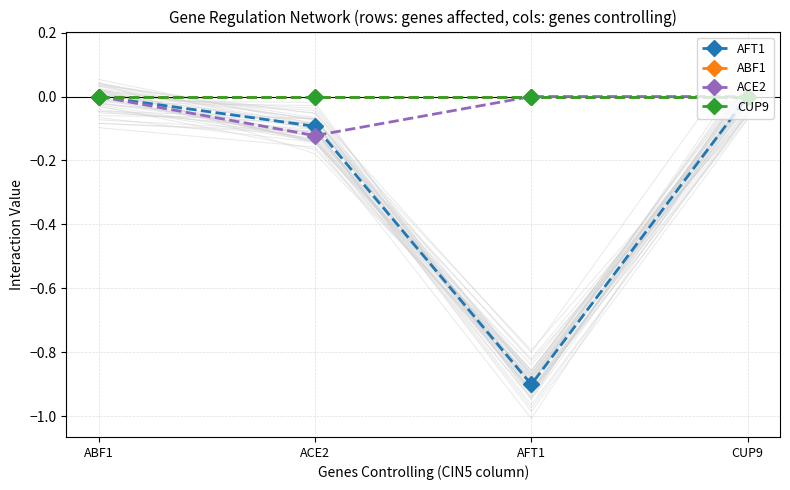

The value of ABF1 at CUP9 is 0.0. True or false?

True